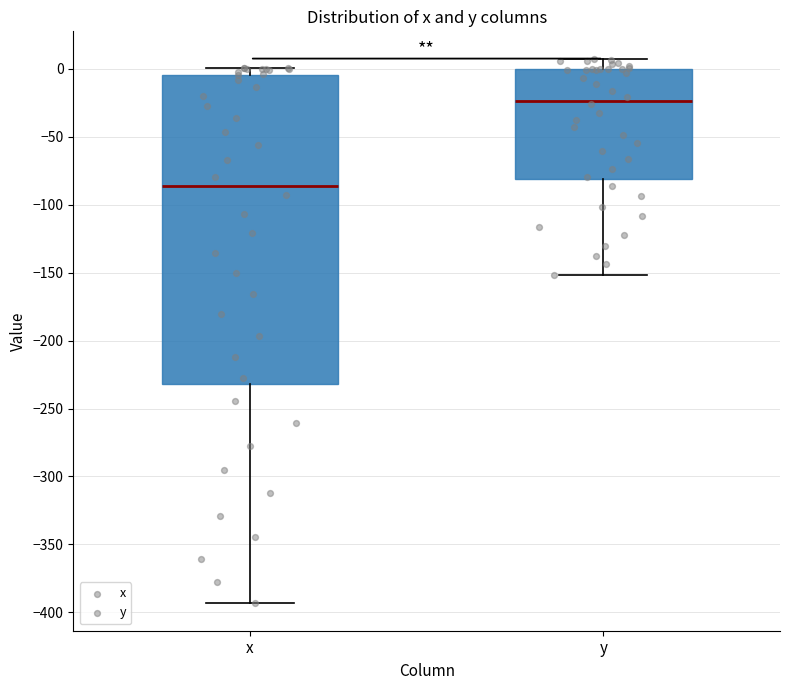

Reading left to right, transcribe this box plot: for each box, give where its median line is, the range the box spans, and where its two whiskers end, as read against the y-axis. The values are not printed on the chart, so give them approximately, as read against the axis.

x: median -85, box -230 to -5, whiskers -395 to 0
y: median -25, box -80 to 0, whiskers -150 to 5